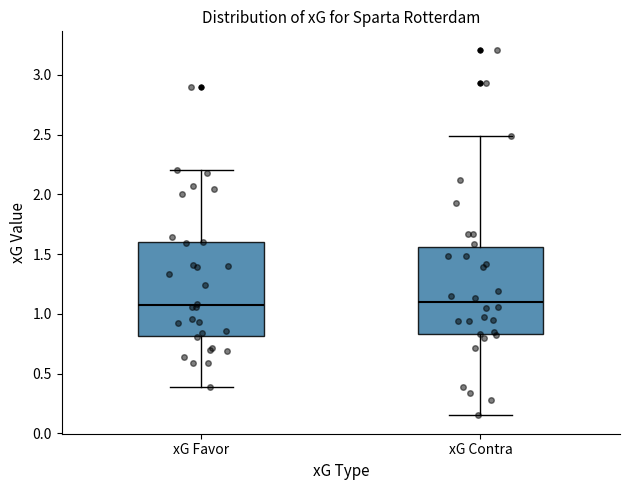

Where does the median line of the box for xG Favor sit on the y-axis? The values are not printed on the chart, so give them approximately, as read against the axis.

1.05